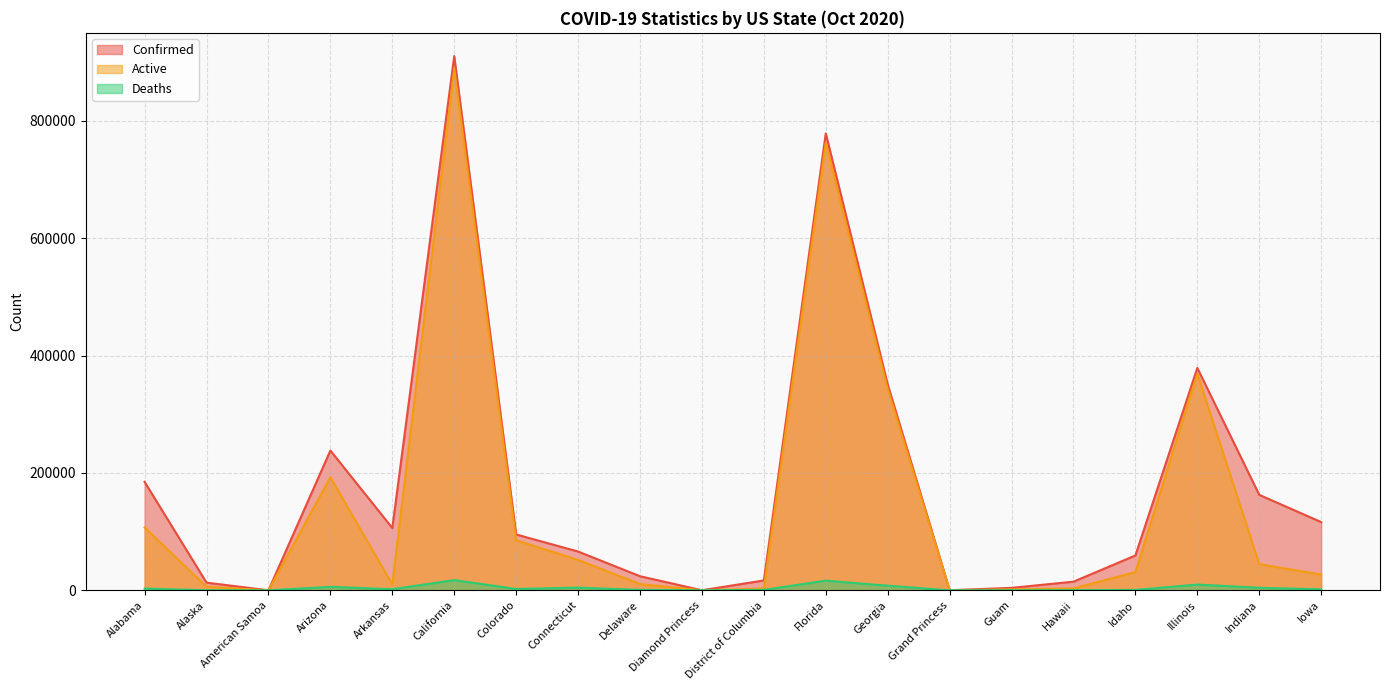

What is the difference between the Confirmed values at Idaho and Delaware?

35383